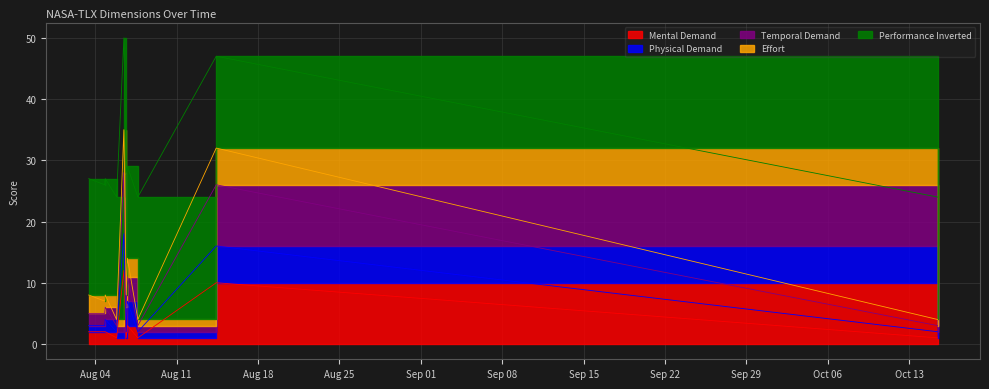

At which category is the sum across all series the highest?

2020-08-06 10:56:09